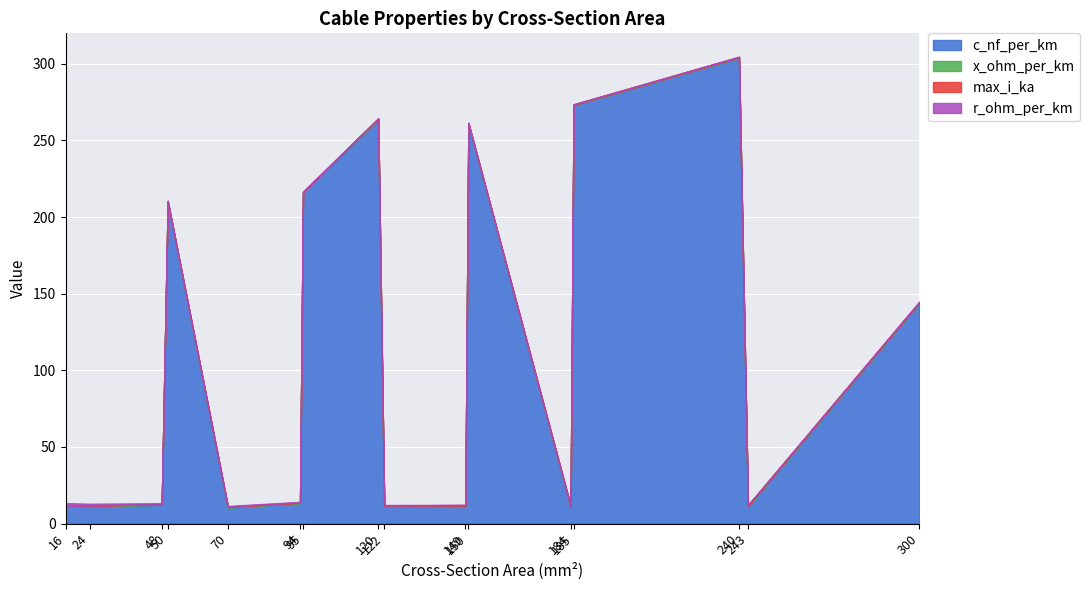

At which category is the sum across all series the highest?

240